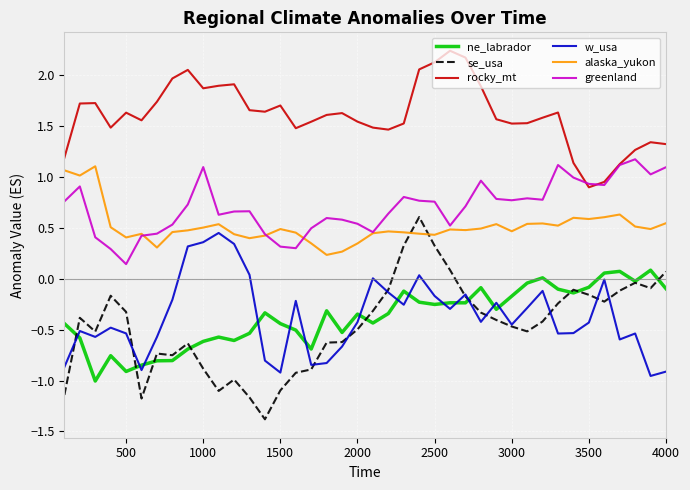

List the series in order of their peak value, highest first.

rocky_mt, greenland, alaska_yukon, se_usa, w_usa, ne_labrador